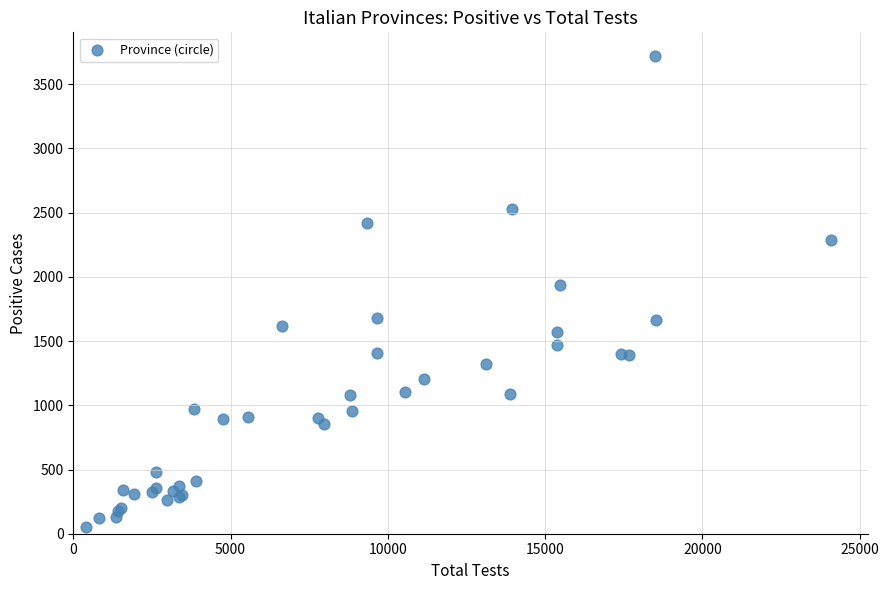

What Y value in the scatter plot is closest to 1884?

1937